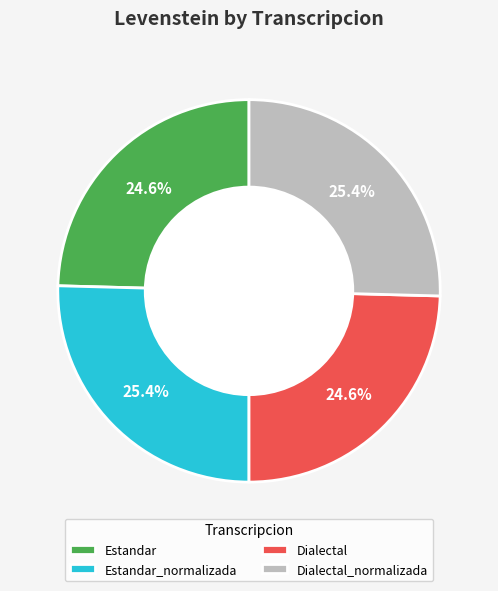

Does any single category account for the majority?

No